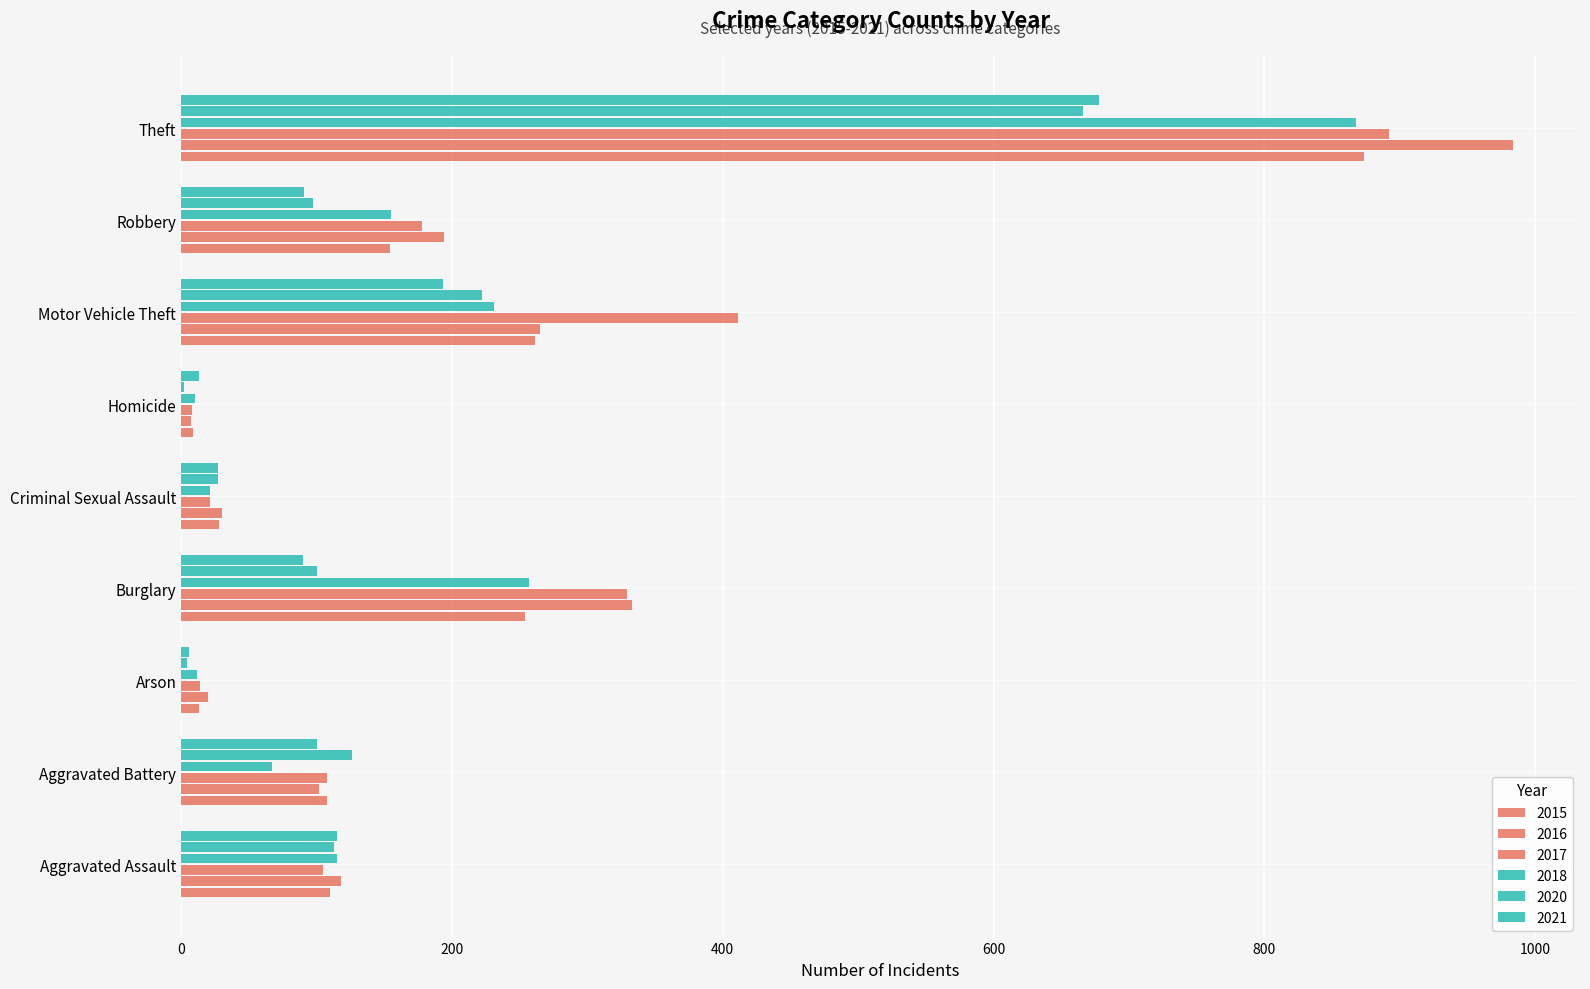

Count the number of categories in the chart.

9